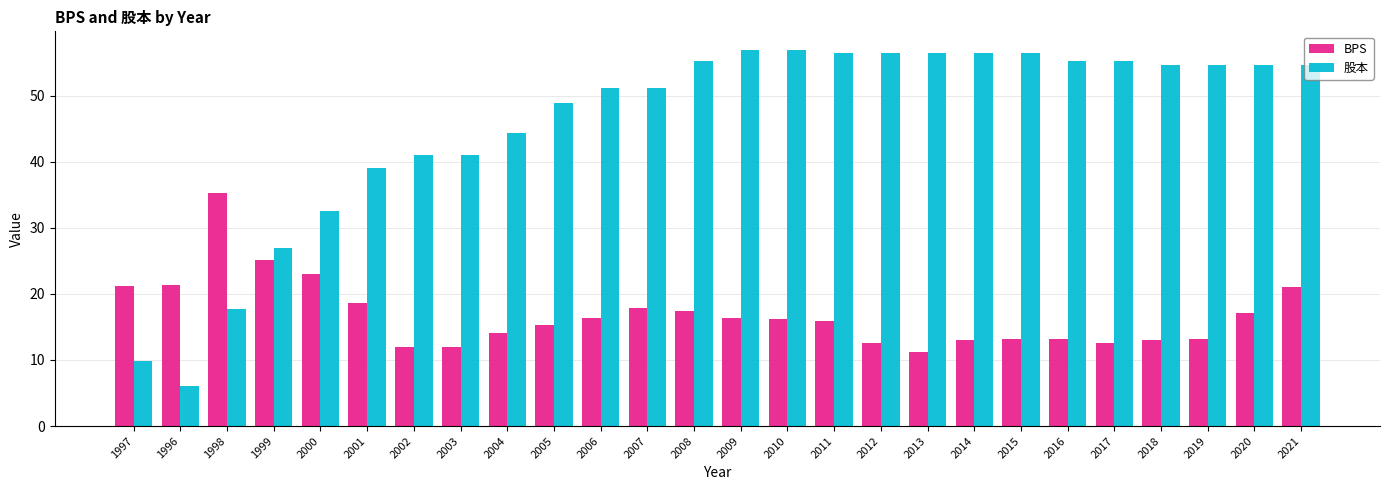

At which label is BPS closest to 23?

2000